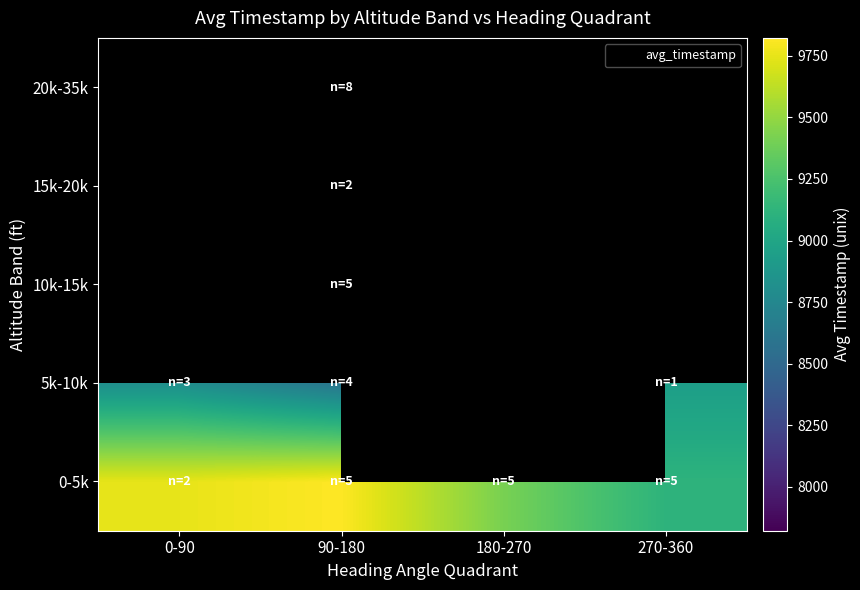

Between 0-90 and 90-180, which is larger?

90-180